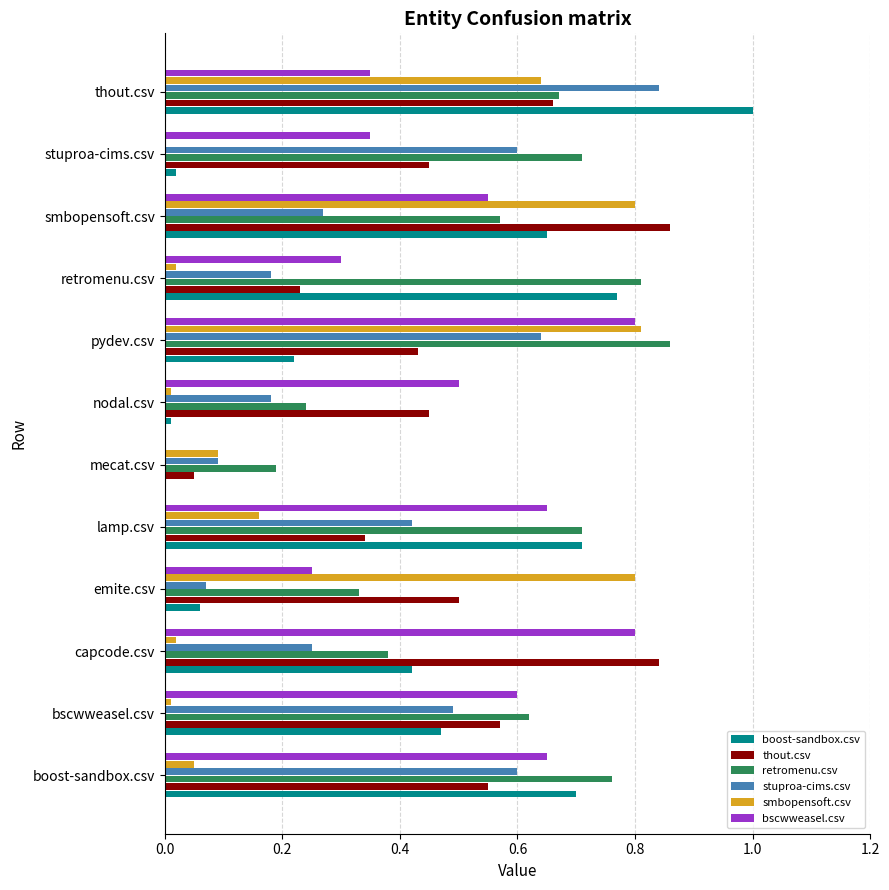

Which category has the highest value across all series?

thout.csv